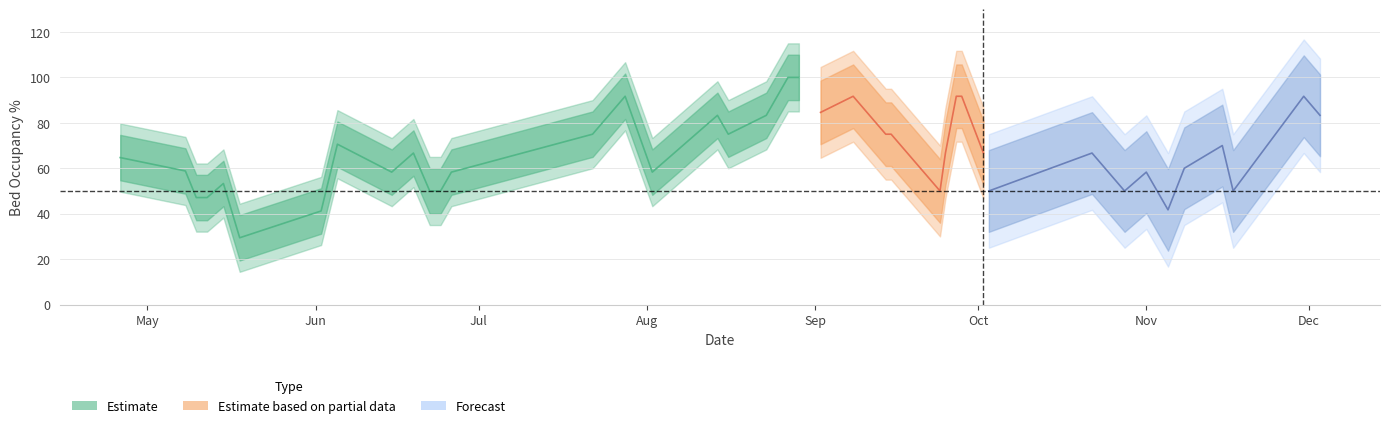

Count the number of categories in the chart.

40